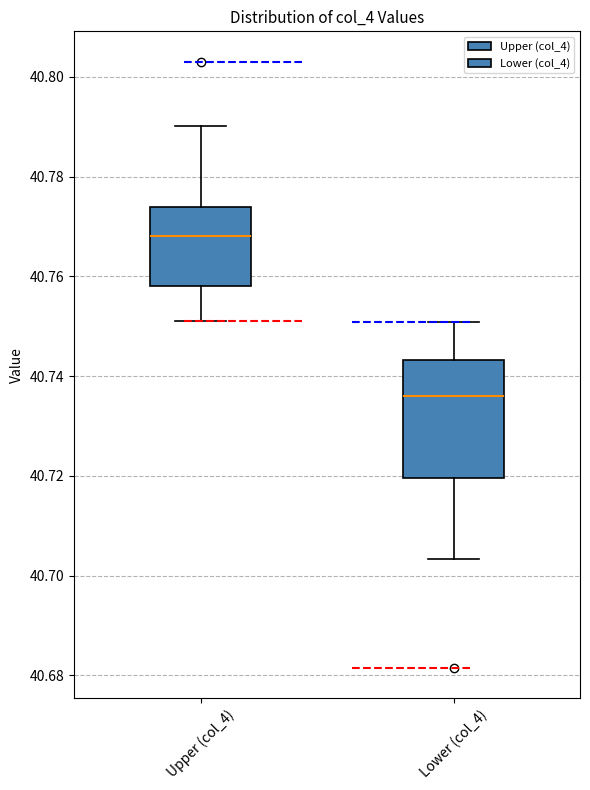

Reading left to right, read every box against the y-axis: the position of its median line, the range the box covers, and the ends of its whiskers. The values are not printed on the chart, so give them approximately, as read against the axis.

Upper (col_4): median 40.768, box 40.758 to 40.774, whiskers 40.752 to 40.790
Lower (col_4): median 40.736, box 40.720 to 40.744, whiskers 40.704 to 40.750